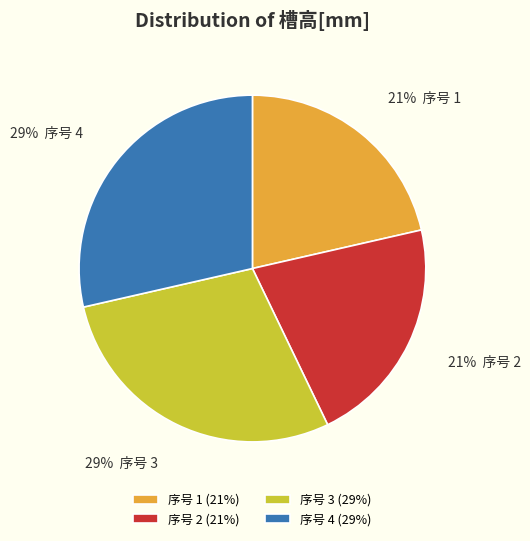

Count the number of slices in the pie.

4